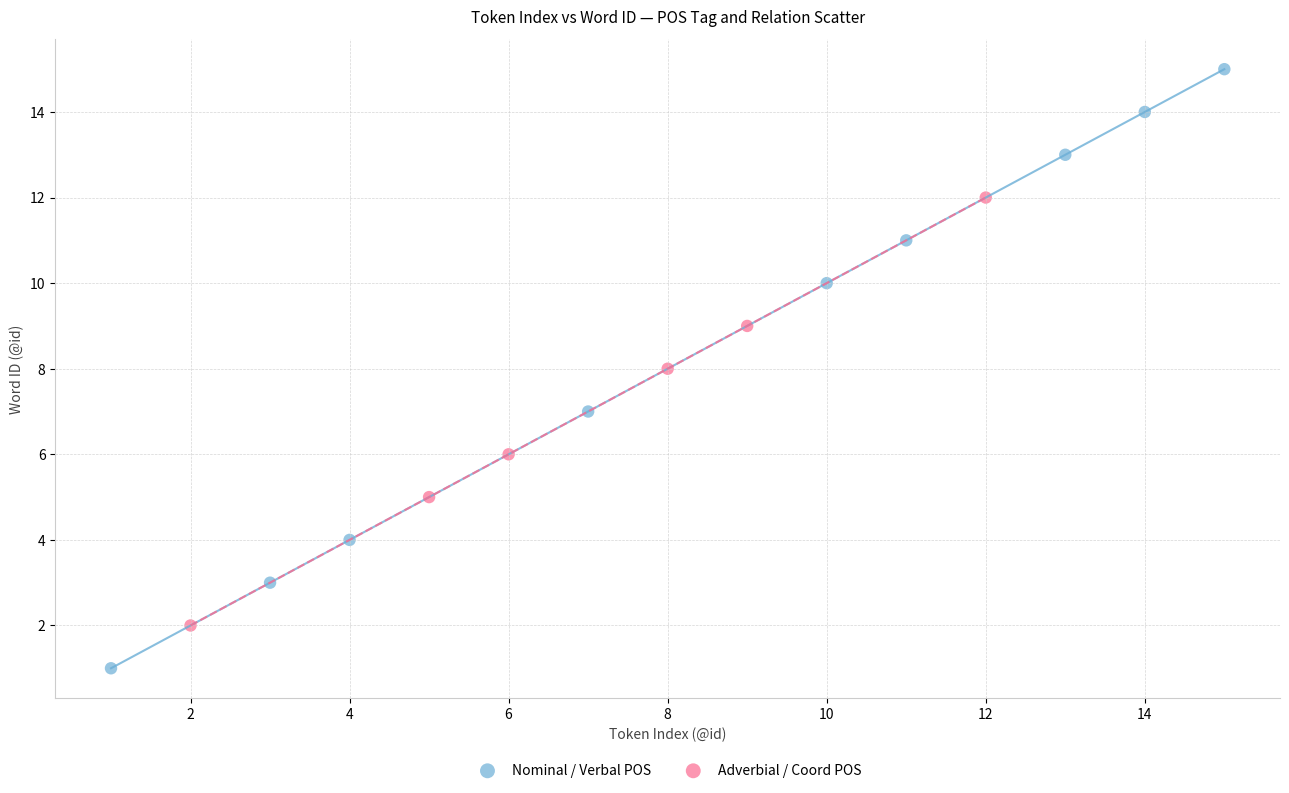

Which series contains the lowest Y value?

Nominal / Verbal POS